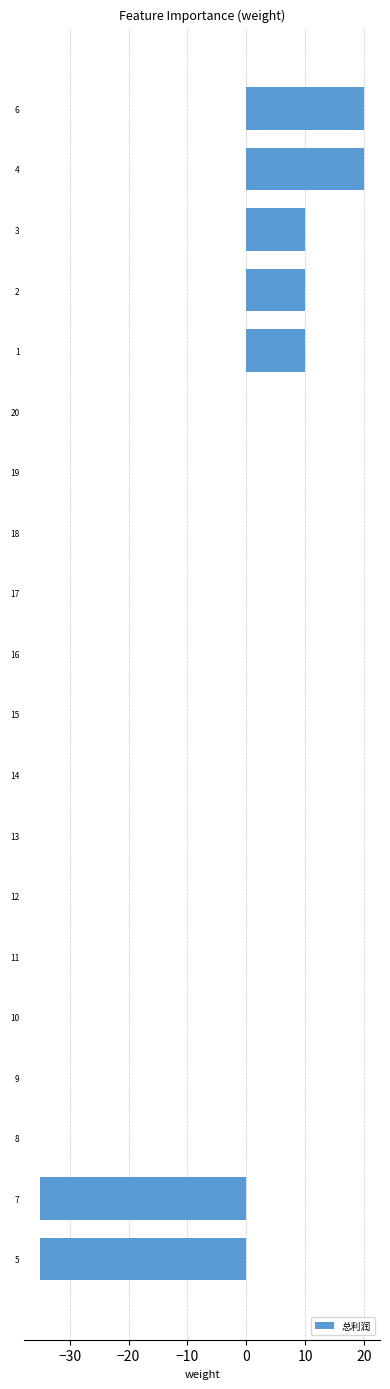

How many values are between 0 and 10?

16